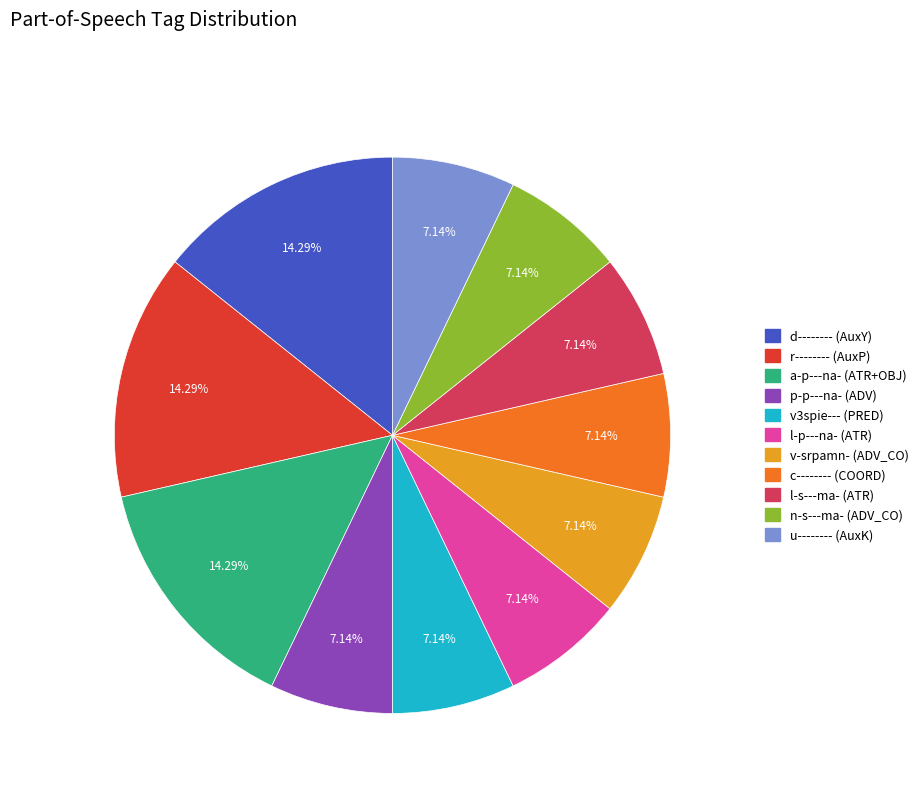

Is there any slice that represents more than half of the pie?

No